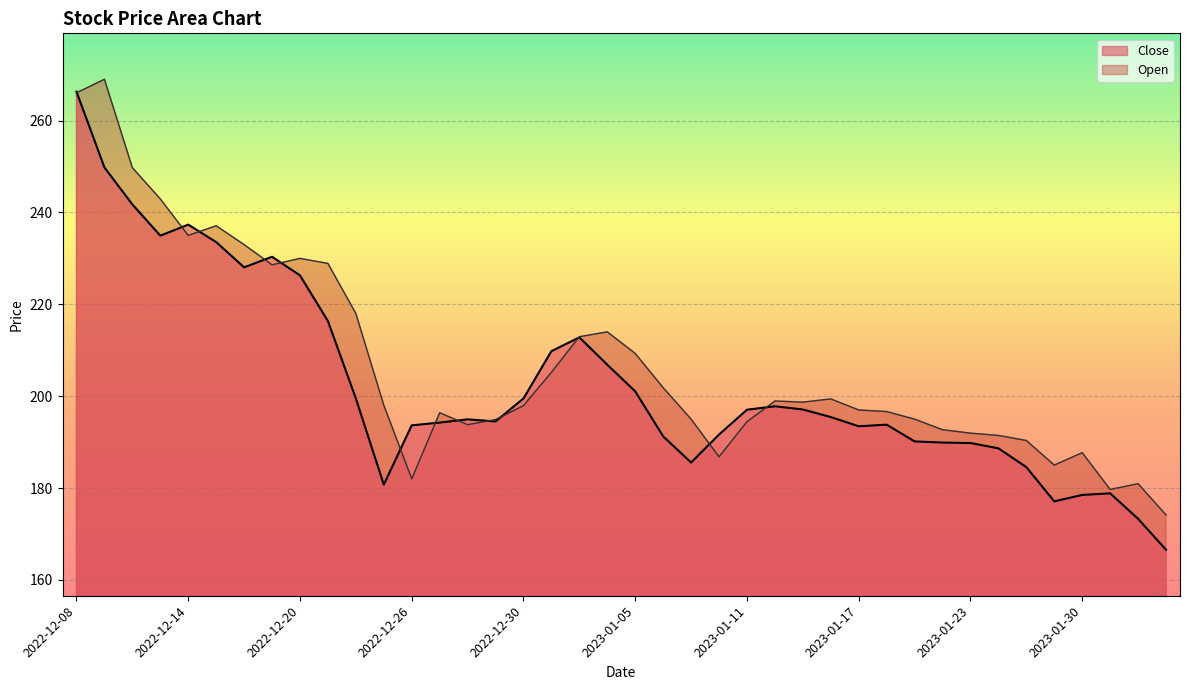

At how many categories does at least one series exceed 176?

39